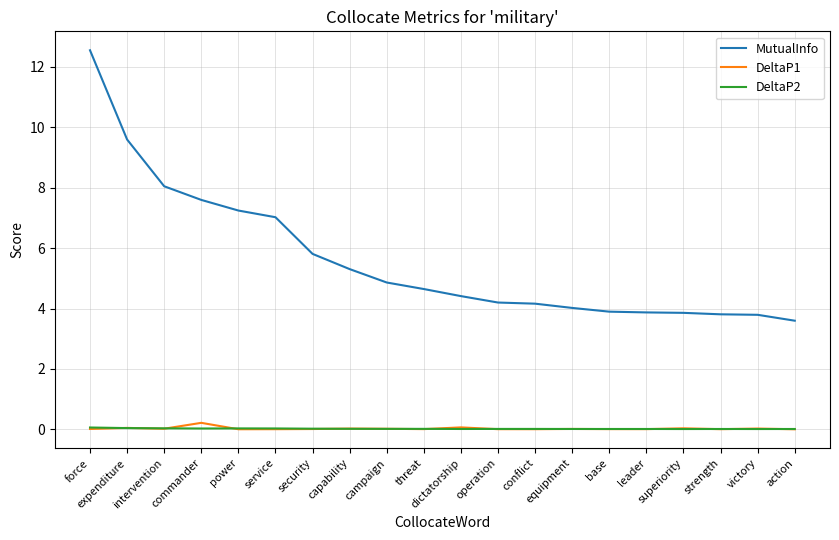

Does the chart have visible grid lines?

Yes